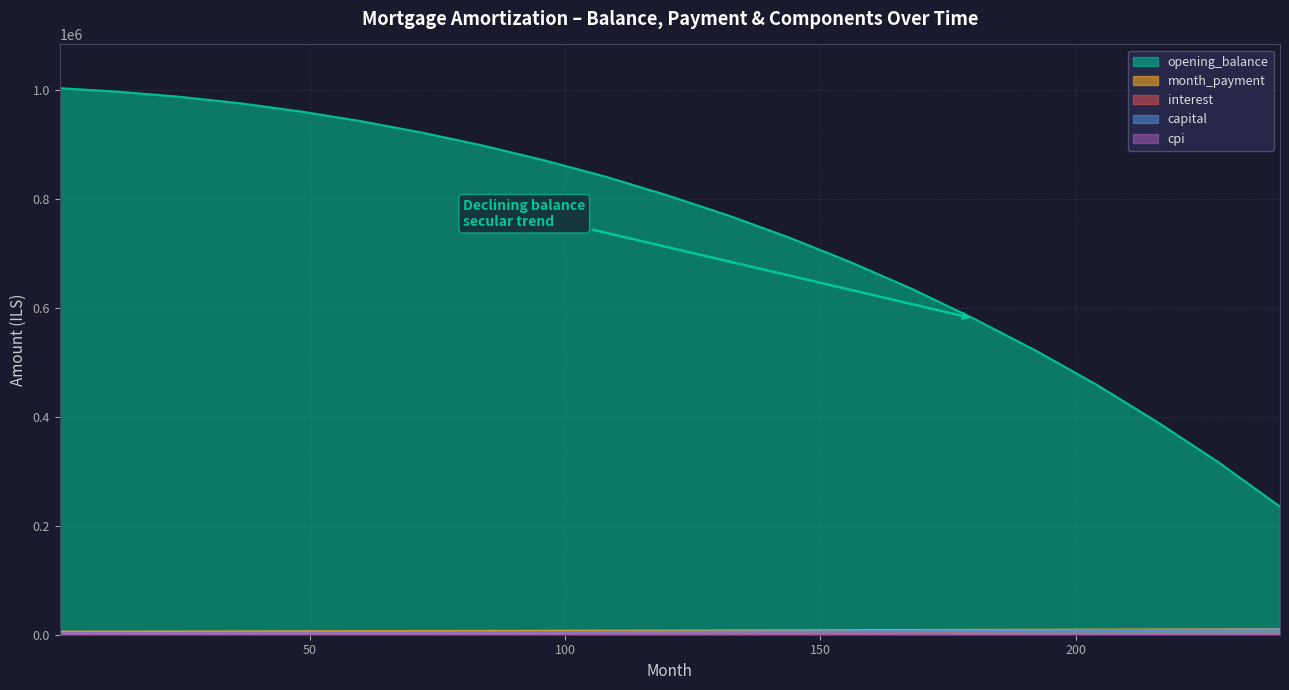

True or false: cpi and capital cross at least once.

False